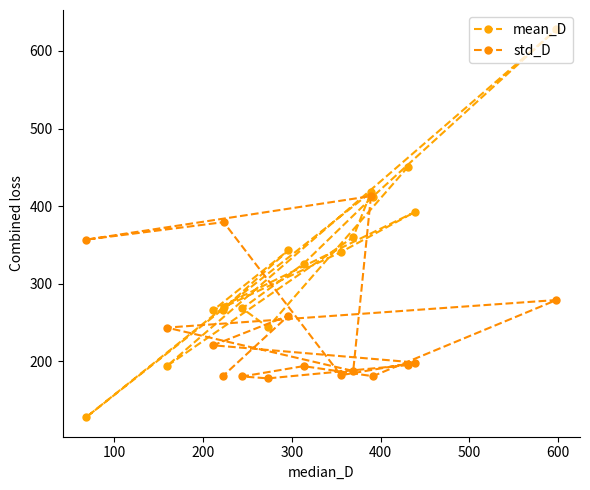

At which category does std_D reach its first local peak?

300